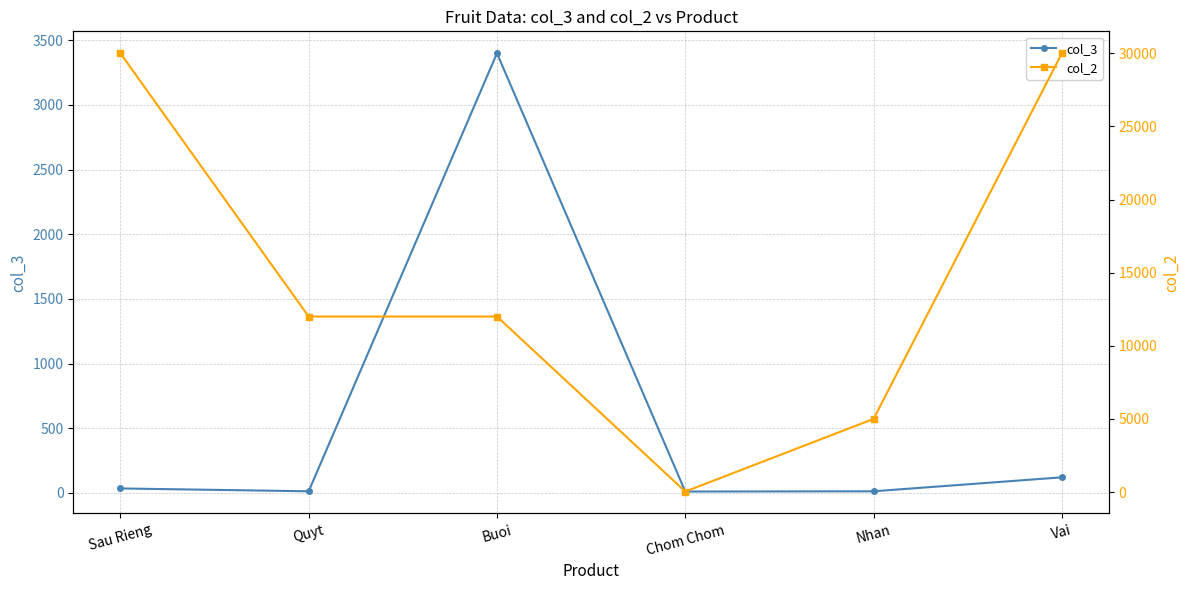

True or false: col_2 and col_3 intersect in this chart.

False